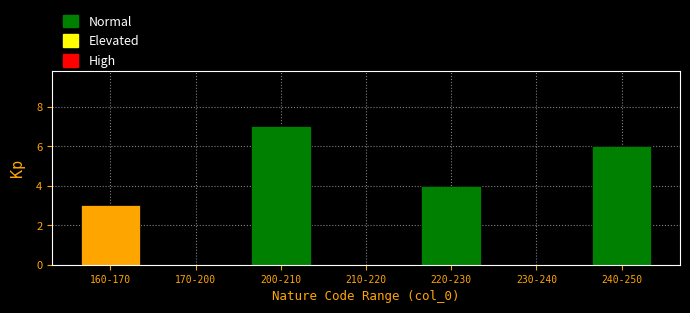

Reading left to right, list all the values displayed in this chart.

160-170=3	170-200=0	200-210=7	210-220=0	220-230=4	230-240=0	240-250=6